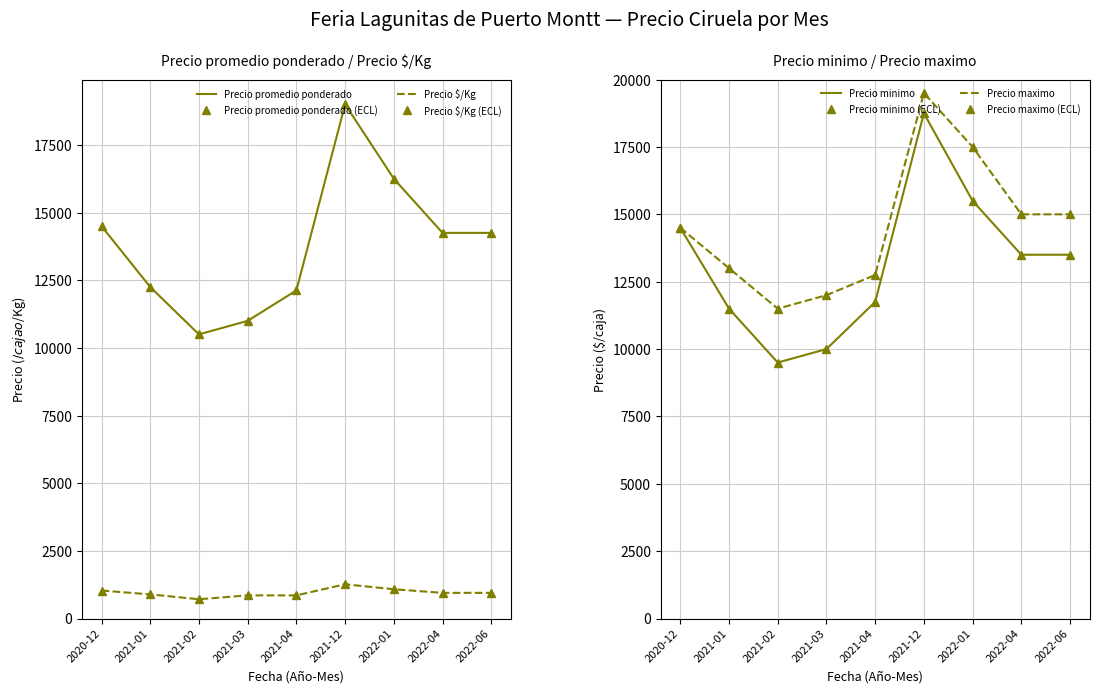

How many data points in Precio $/Kg are less than 950?

4